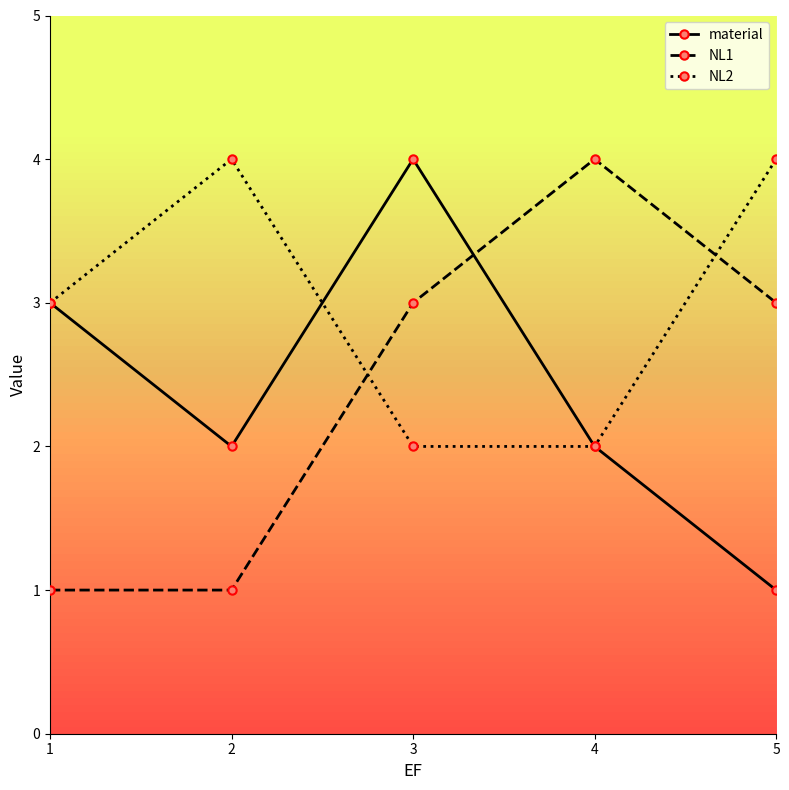

What is the maximum value shown in the chart?

4